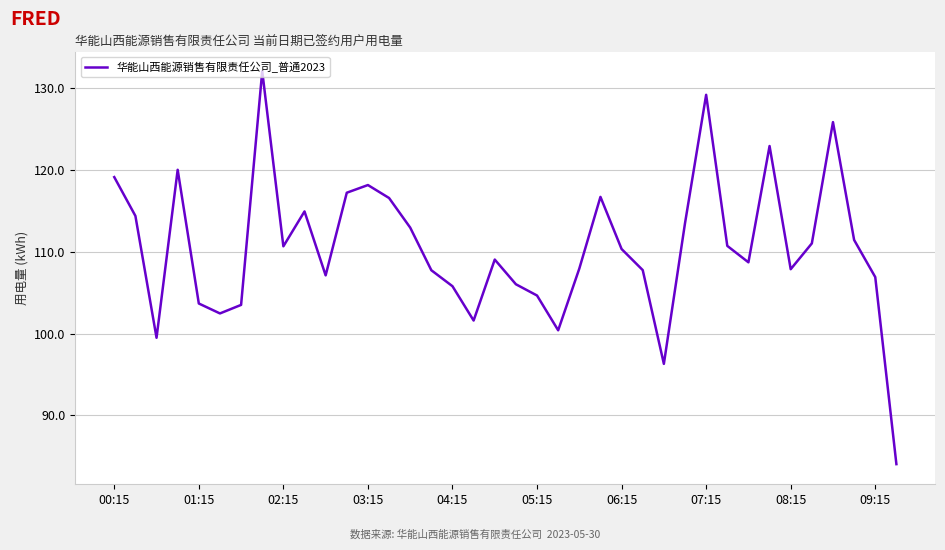

What is the greatest value displayed?

132.1